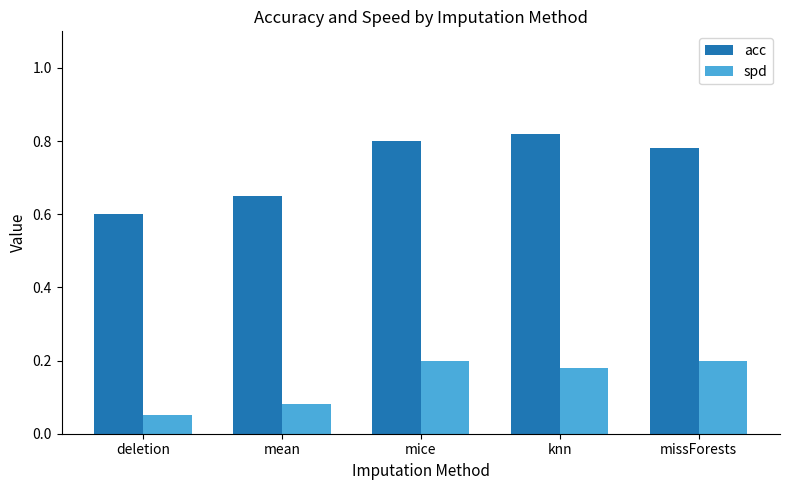

What are all the series names shown in the legend?

acc, spd